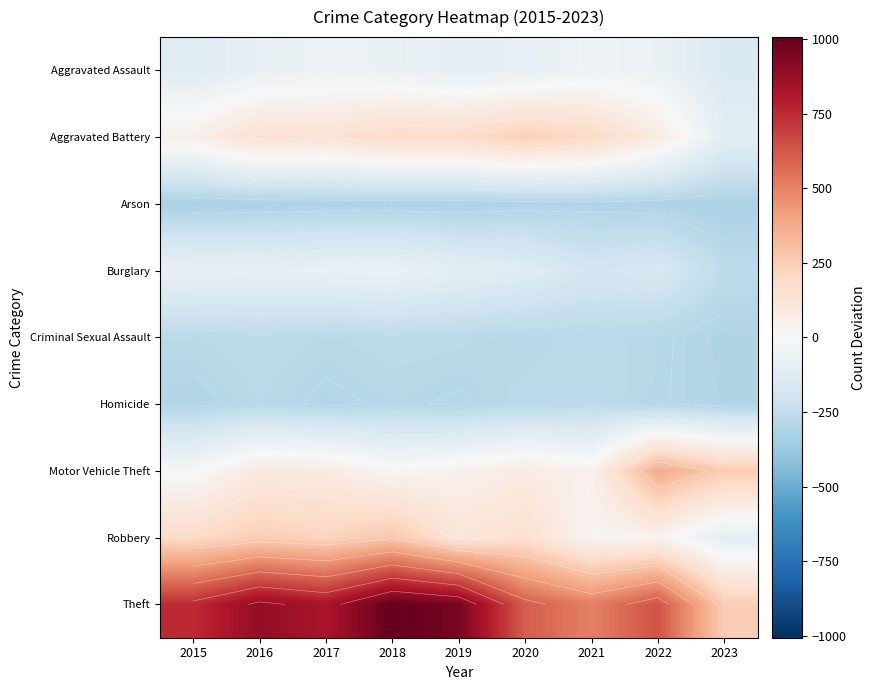

What is the sum of the Burglary values at 2020 and 2018?

-187.6